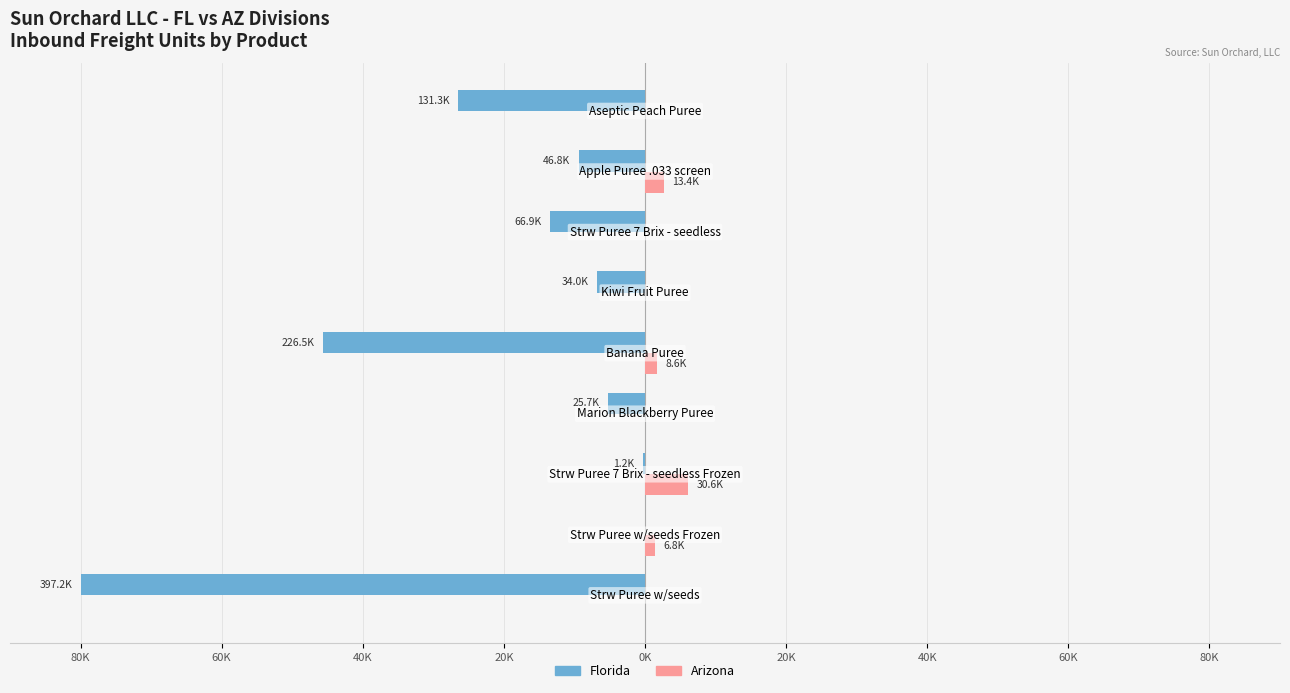

What are all the series names shown in the legend?

Florida, Arizona